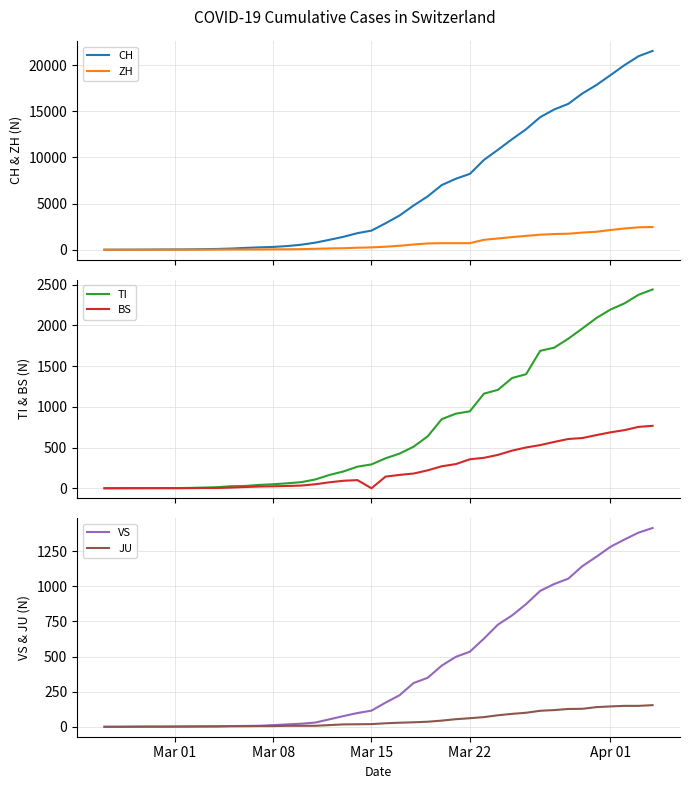

Reading right to left, transcribe all the data shown in this chart.

CH: 21529	20959	19991	18902	17836	16917	15795	15192	14353	13051	11967	10828	9724	8216	7685	7004	5780	4792	3709	2863	2071	1795	1398	1072	766	542	396	303	257	197	125	83	59	40	29	23	13	6	2	0
ZH: 2461	2428	2300	2136	1947	1859	1733	1701	1627	1500	1368	1221	1073	711	711	711	679	568	429	326	250	218	163	140	101	62	49	40	34	29	23	15	13	10	7	6	2	2	0	0
TI: 2442	2377	2271	2195	2091	1962	1837	1727	1688	1401	1354	1209	1162	945	916	849	638	511	426	368	293	265	206	163	108	75	61	49	41	28	25	13	8	4	2	2	1	1	1	0
BS: 767	754	714	687	653	617	605	569	530	501	462	410	374	356	297	270	220	181	164	143	0	100	92	73	49	33	28	24	21	15	8	3	3	1	1	1	1	1	0	0
VS: 1416	1383	1334	1282	1211	1144	1055	1017	968	874	793	728	628	535	498	436	349	312	225	172	115	98	76	53	30	22	17	12	7	6	5	4	3	3	2	1	1	0	0	0
JU: 154	149	149	145	140	128	127	119	114	100	92	82	69	61	54	44	36	32	29	25	19	18	17	12	7	7	7	5	5	4	4	2	2	1	1	1	1	1	0	0